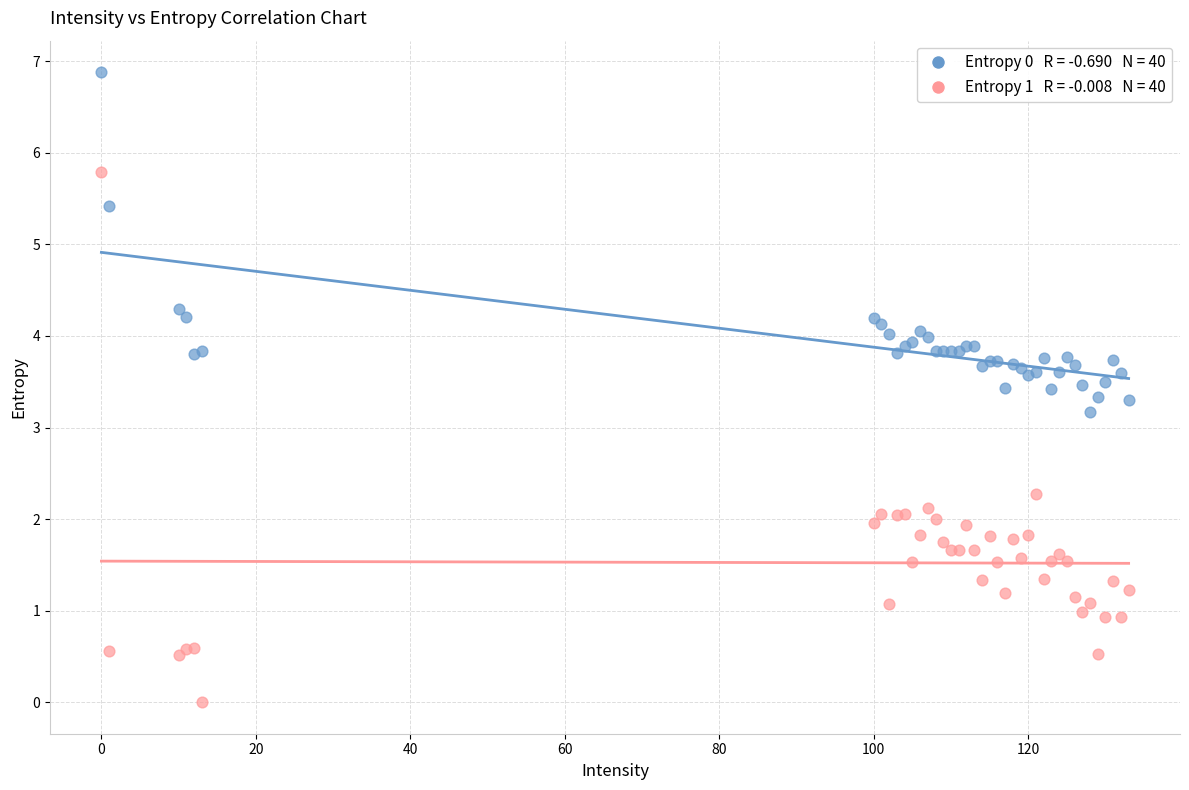

Across all series, what Y value is closest to 3?

3.2